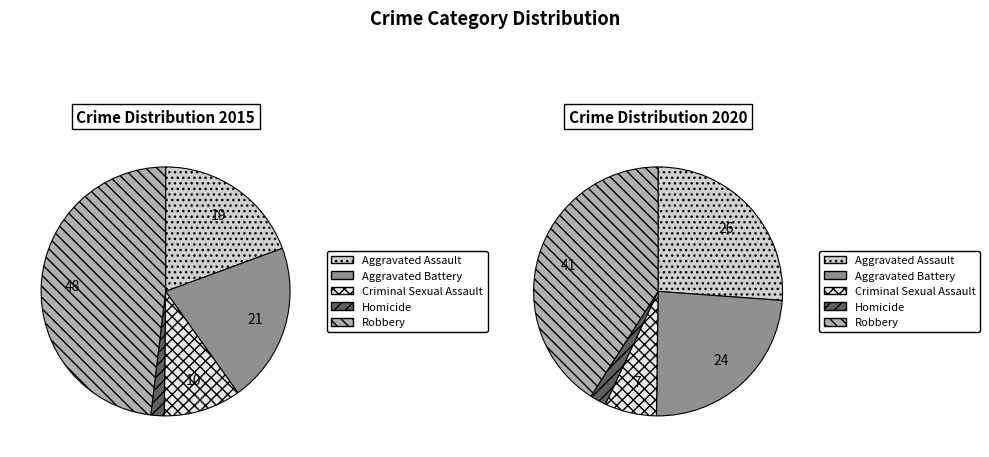

Is Homicide the majority of the pie?

No